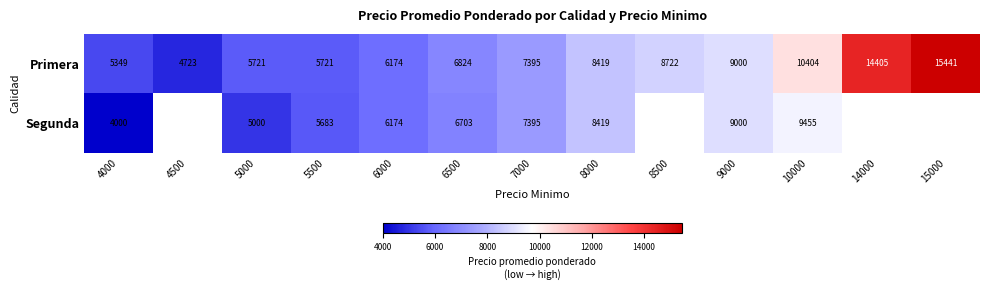

The Primera series shows 10875.1 at 7000. True or false?

False